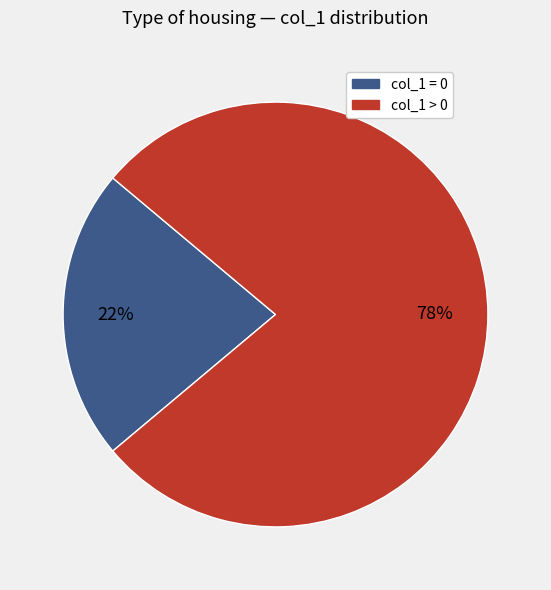

To the nearest percent, what is the average slice percentage?

50%